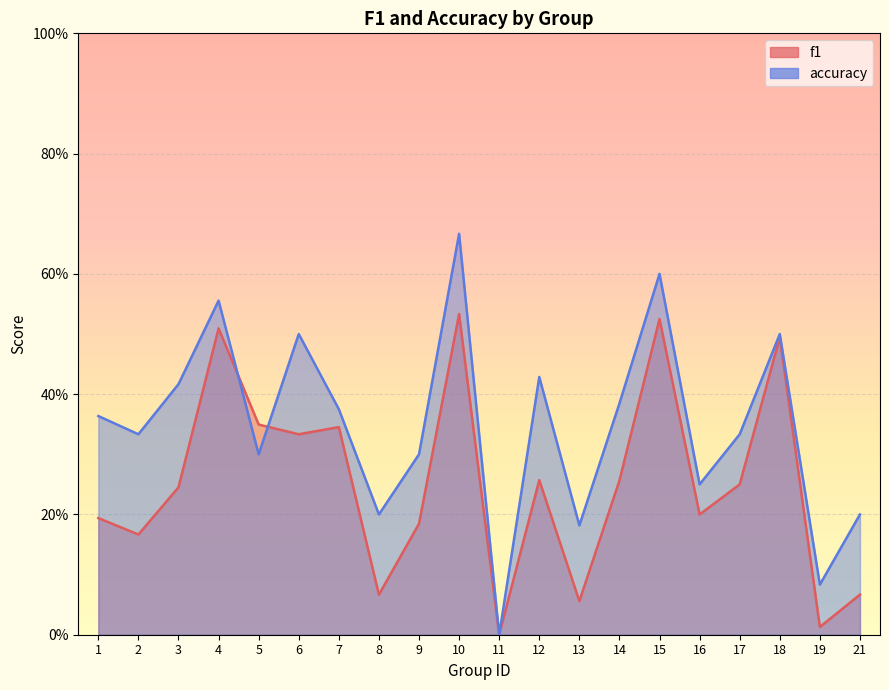

In accuracy, how many points are lower than both neighbors (excluding endpoints)?

7